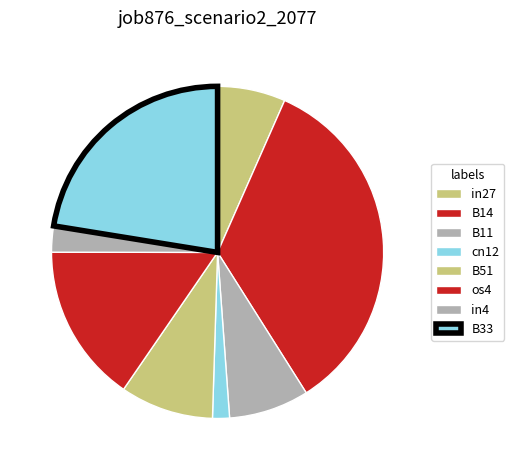

Which category has the smallest portion of the pie?

cn12